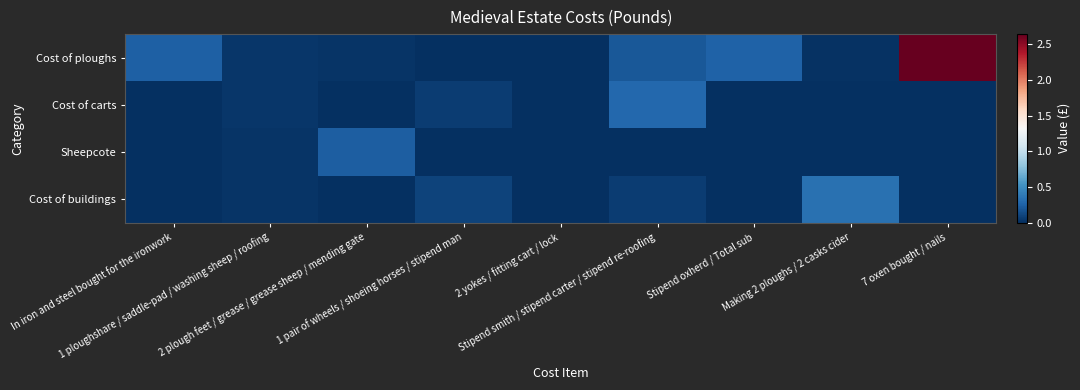

What is the spread (max minus min) of values at In iron and steel bought for the ironwork?

0.2